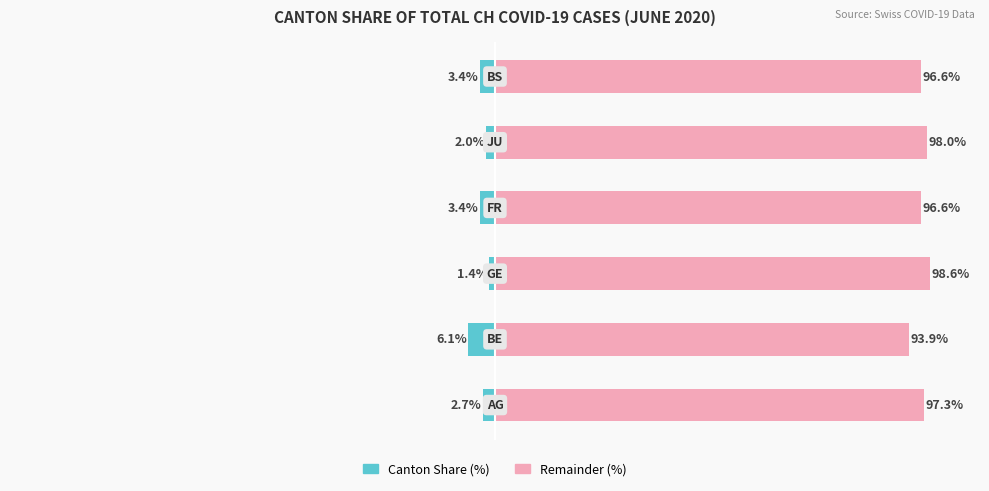

How many values in the Remainder (%) series exceed 97?

3